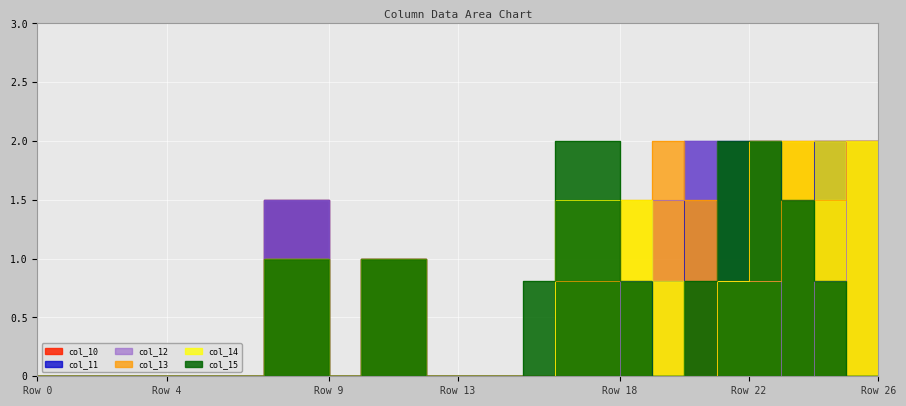

Which series has the largest total across all categories?

col_11